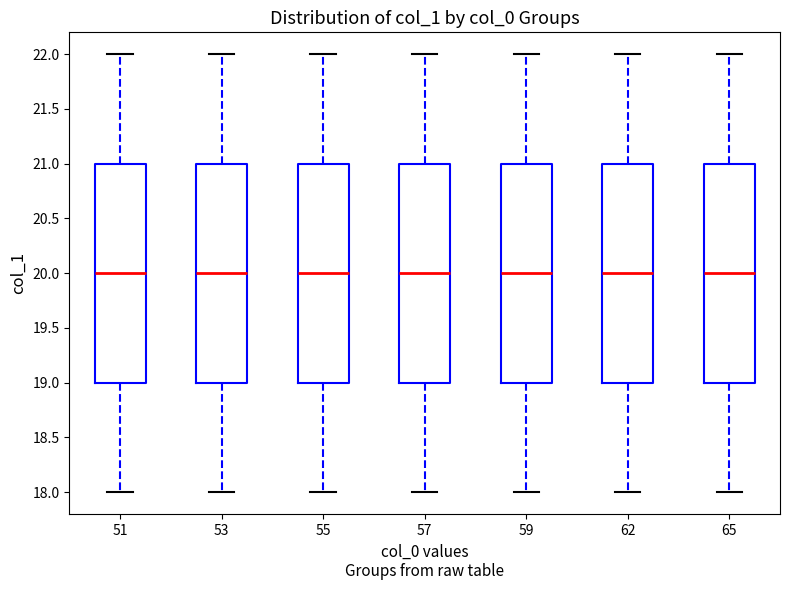

Reading left to right, transcribe this box plot: for each box, give where its median line is, the range the box spans, and where its two whiskers end, as read against the y-axis. The values are not printed on the chart, so give them approximately, as read against the axis.

51: median 20, box 19 to 21, whiskers 18 to 22
53: median 20, box 19 to 21, whiskers 18 to 22
55: median 20, box 19 to 21, whiskers 18 to 22
57: median 20, box 19 to 21, whiskers 18 to 22
59: median 20, box 19 to 21, whiskers 18 to 22
62: median 20, box 19 to 21, whiskers 18 to 22
65: median 20, box 19 to 21, whiskers 18 to 22